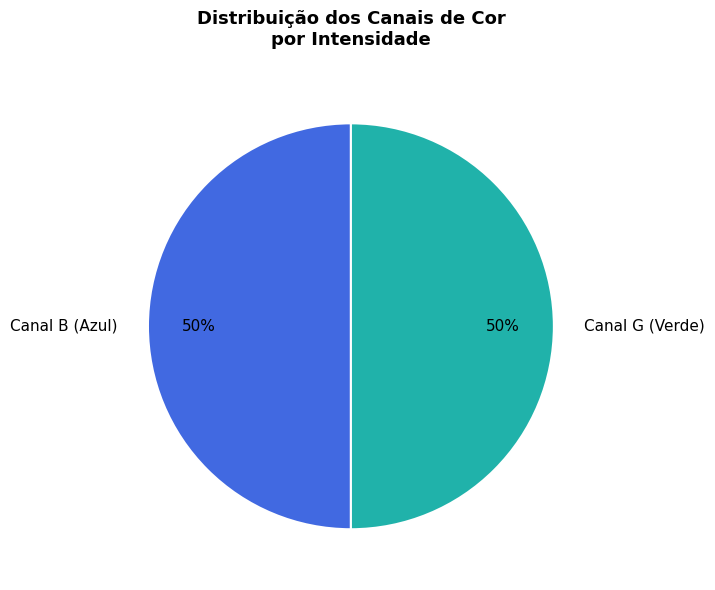

How many segments does this pie chart have?

2